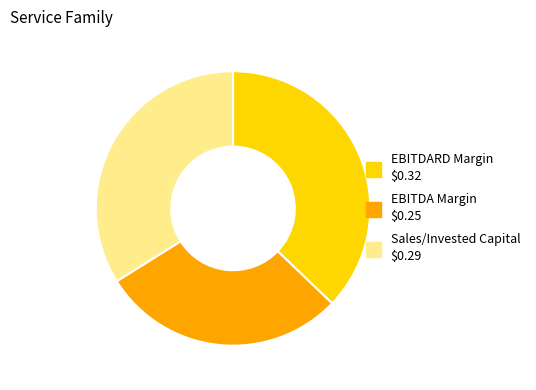

How many slices are in this pie chart?

3